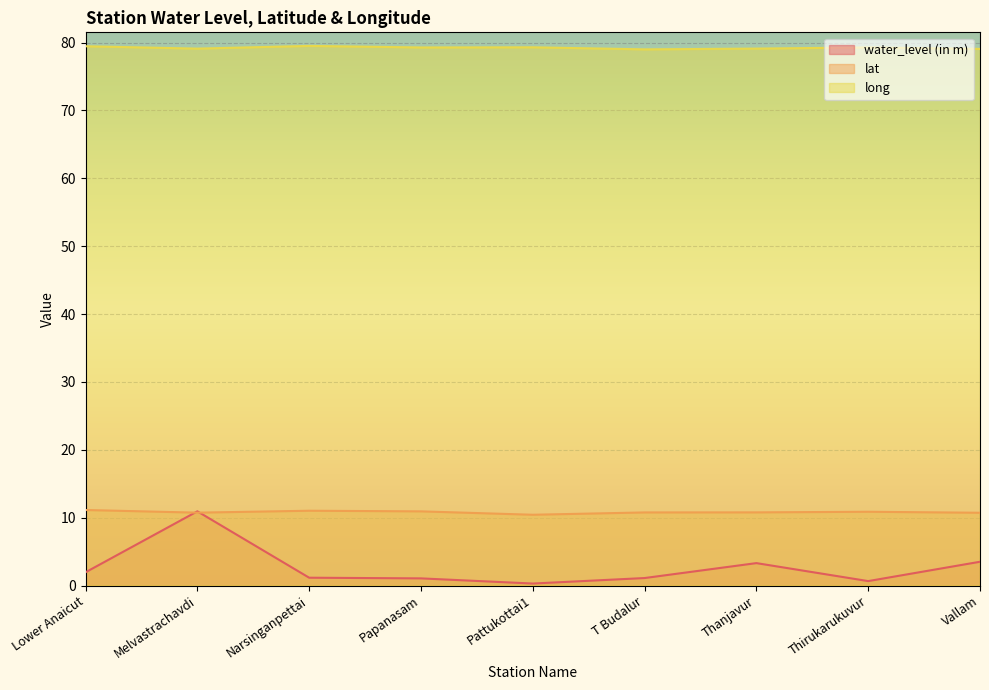

Is it true that water_level (in m) equals 3.5 at Vallam?

True